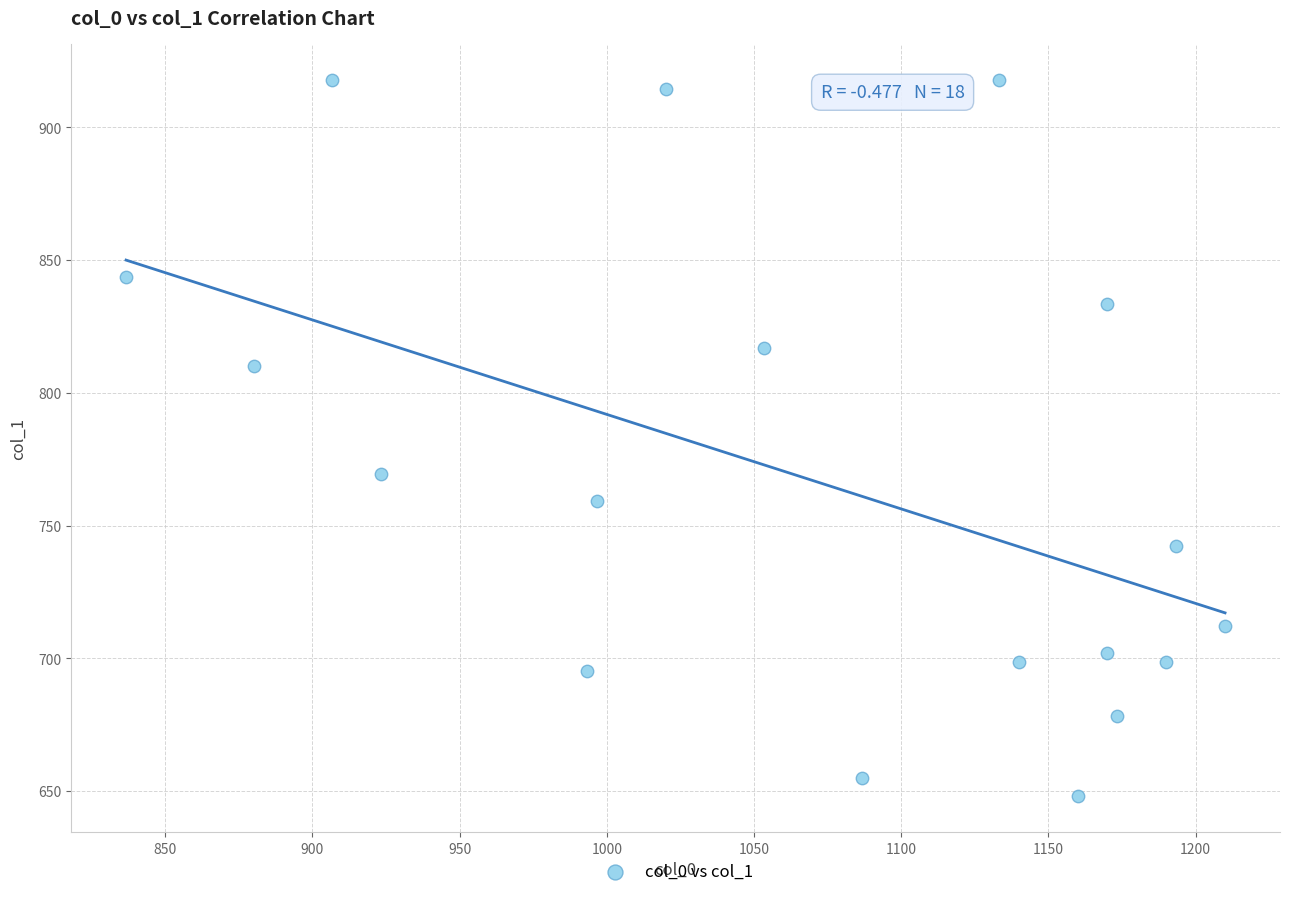

What is the range of X values (max minus min)?

373.3